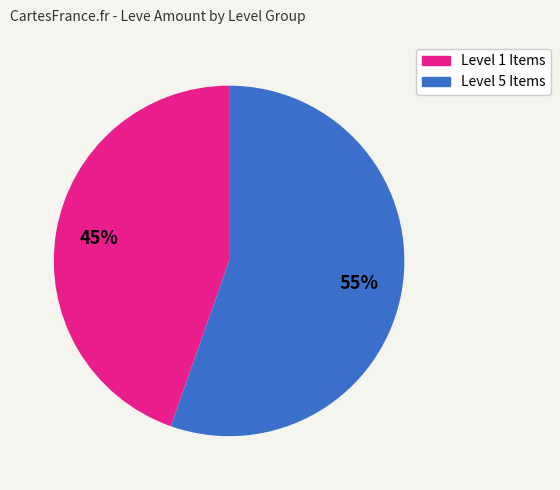

Does any single category account for the majority?

Yes